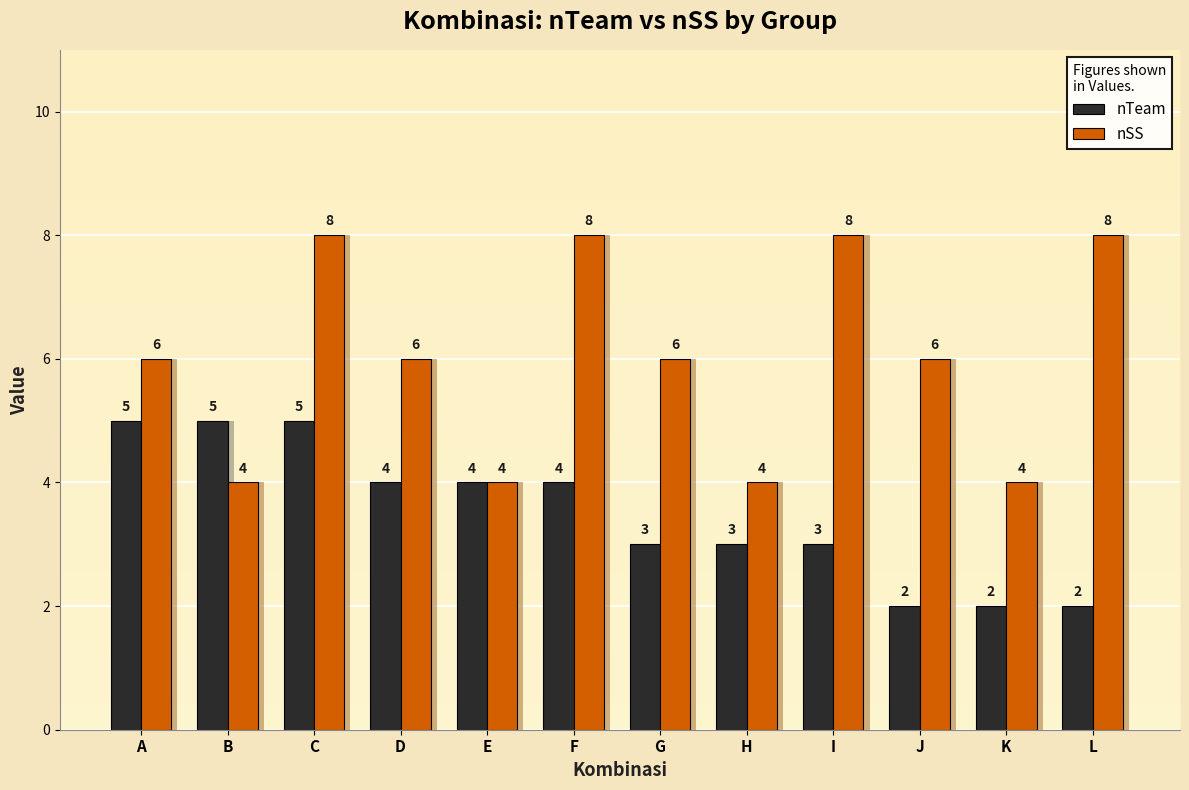

How many nTeam values are between 3 and 5?

9